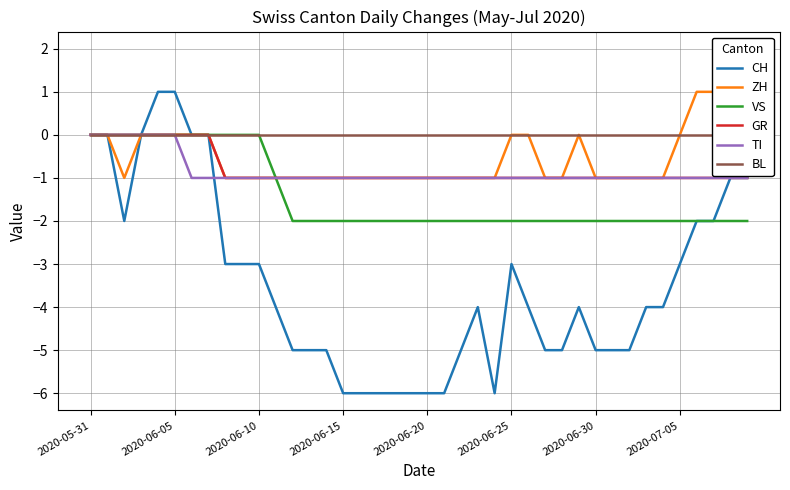

What is the smallest value displayed?

-6